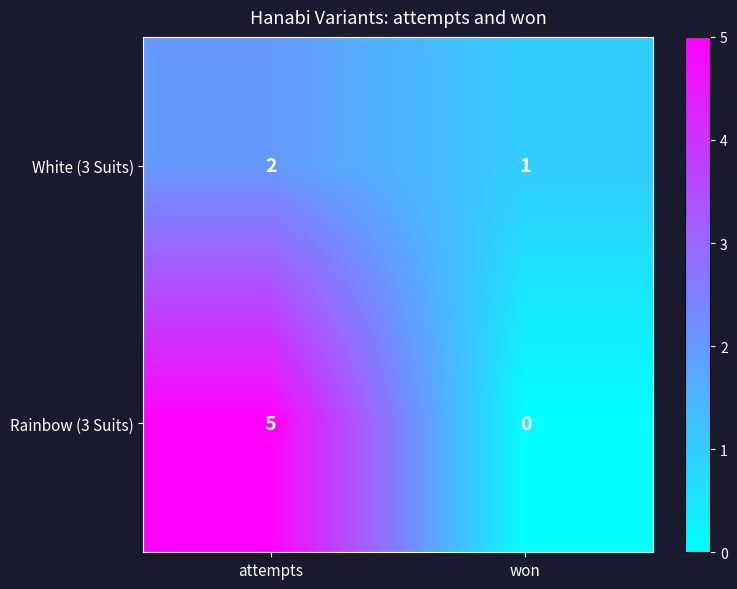

How many values in the Rainbow (3 Suits) series are below 5?

1